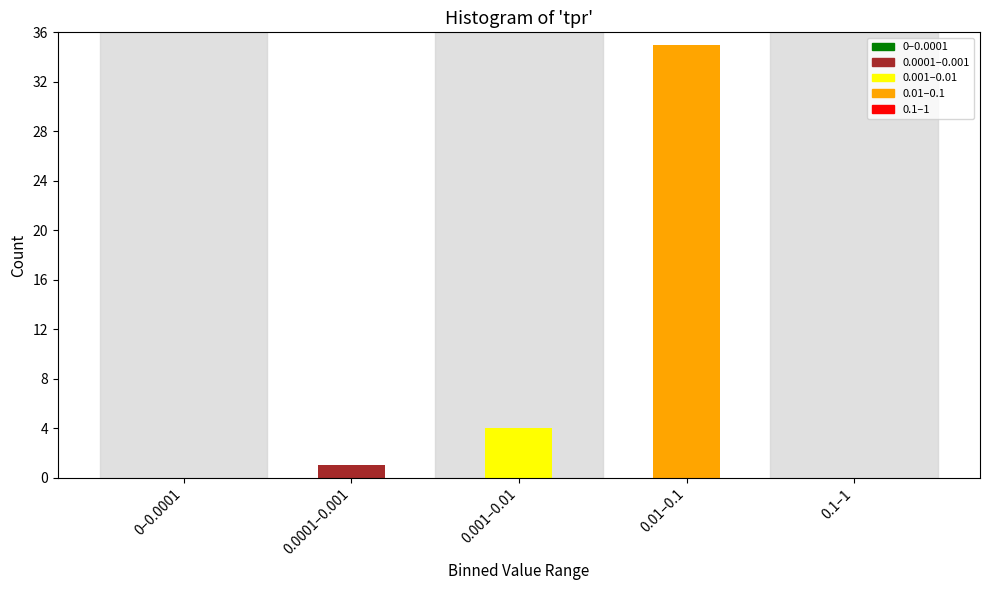

Reading left to right, what are all the values shown in this chart?

0–0.0001=0	0.0001–0.001=1	0.001–0.01=4	0.01–0.1=35	0.1–1=0